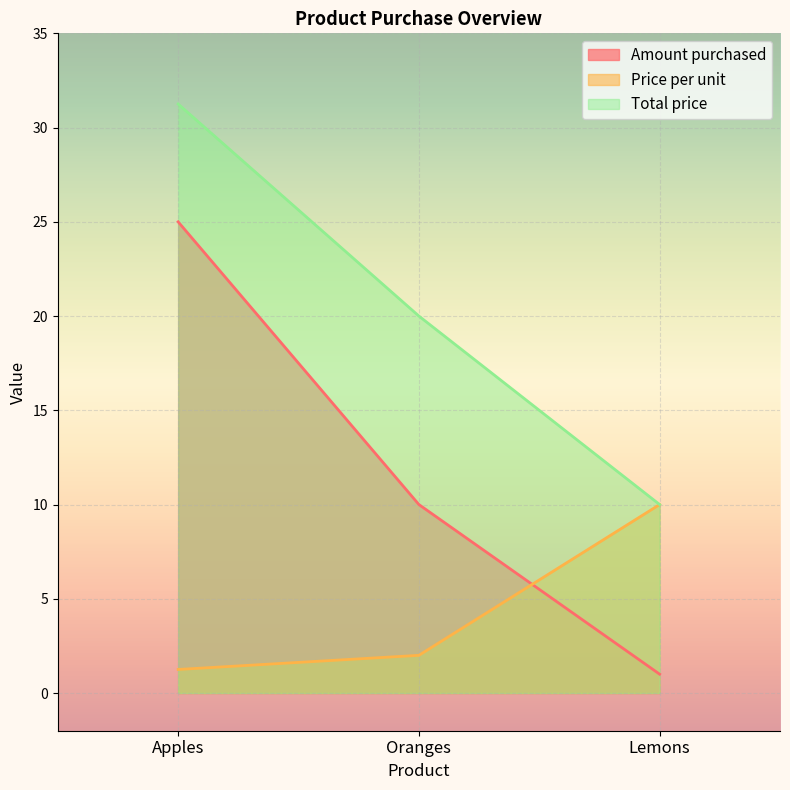

At which category is the sum across all series the highest?

Apples